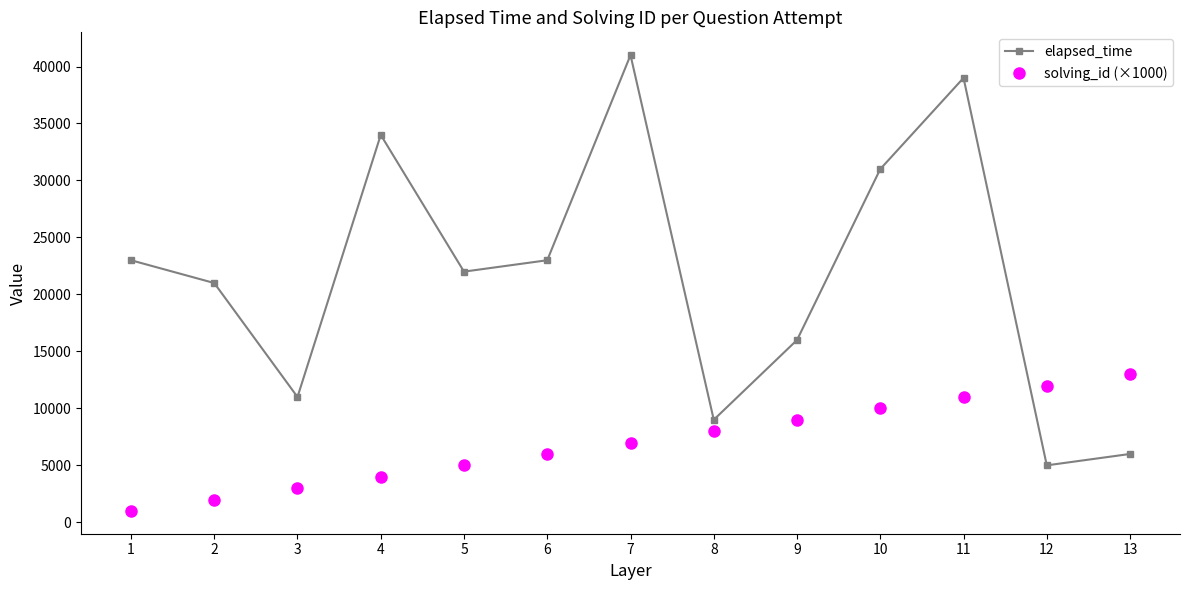

What is the value of the elapsed_time point at the 9th from the left?

16000